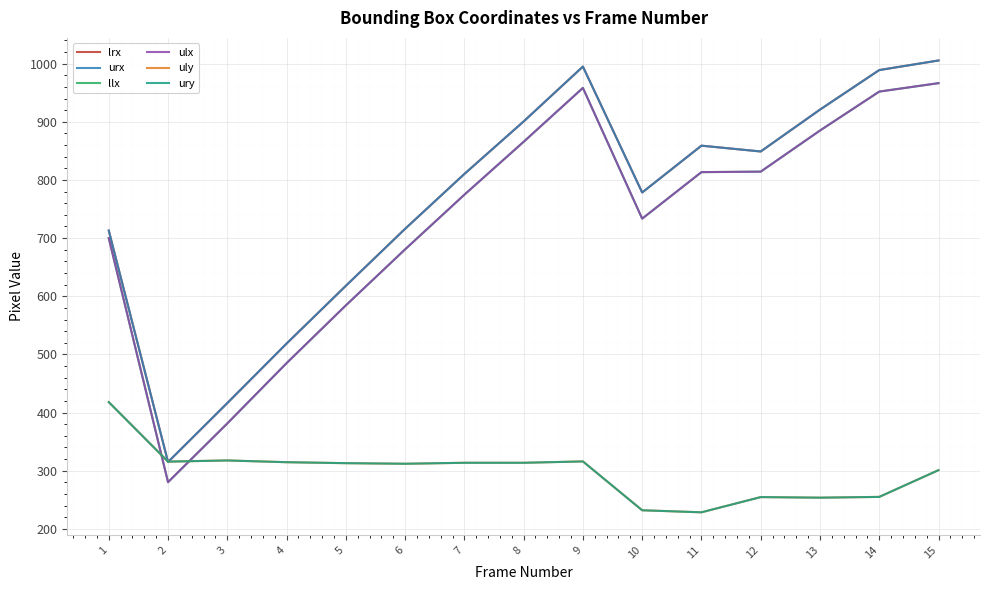

Does the chart have visible grid lines?

Yes